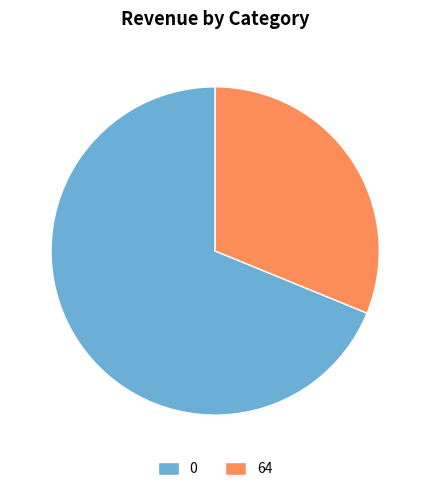

Approximately how many times larger is the value at 64 compared to 0?

0.5